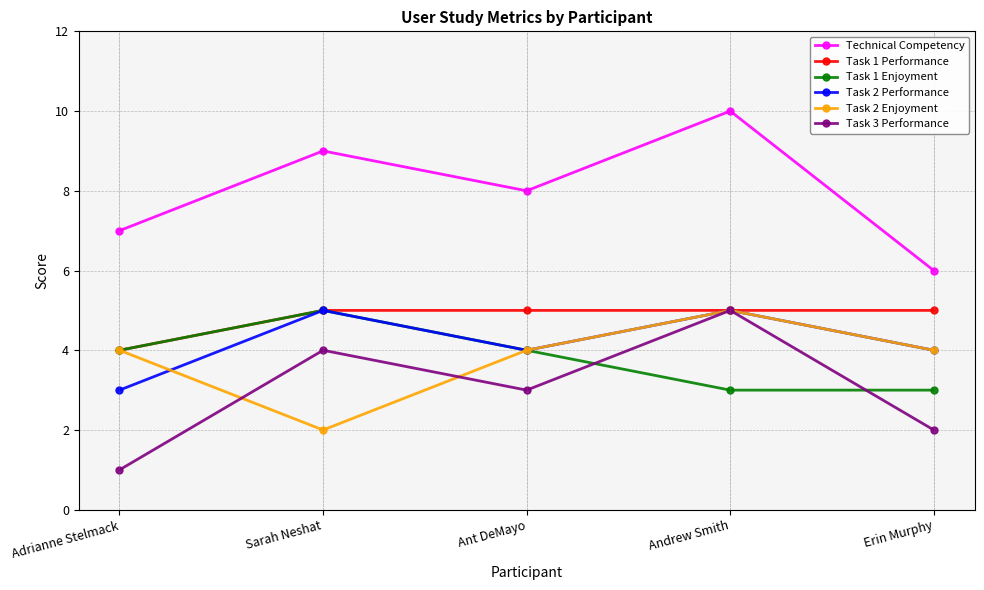

What is the spread (max minus min) of values at Erin Murphy?

4